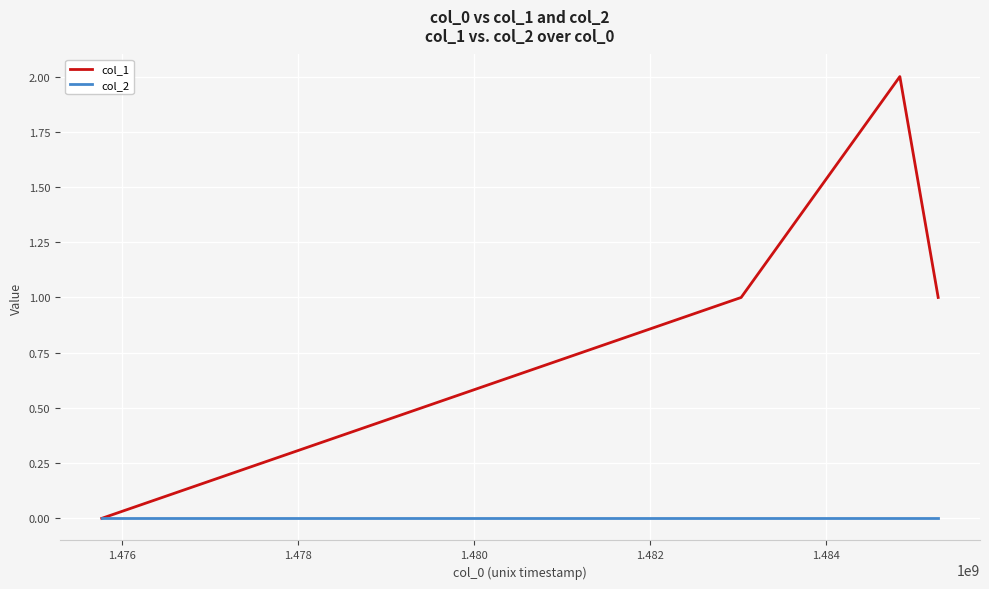

Which series has the largest range (max minus min)?

col_1